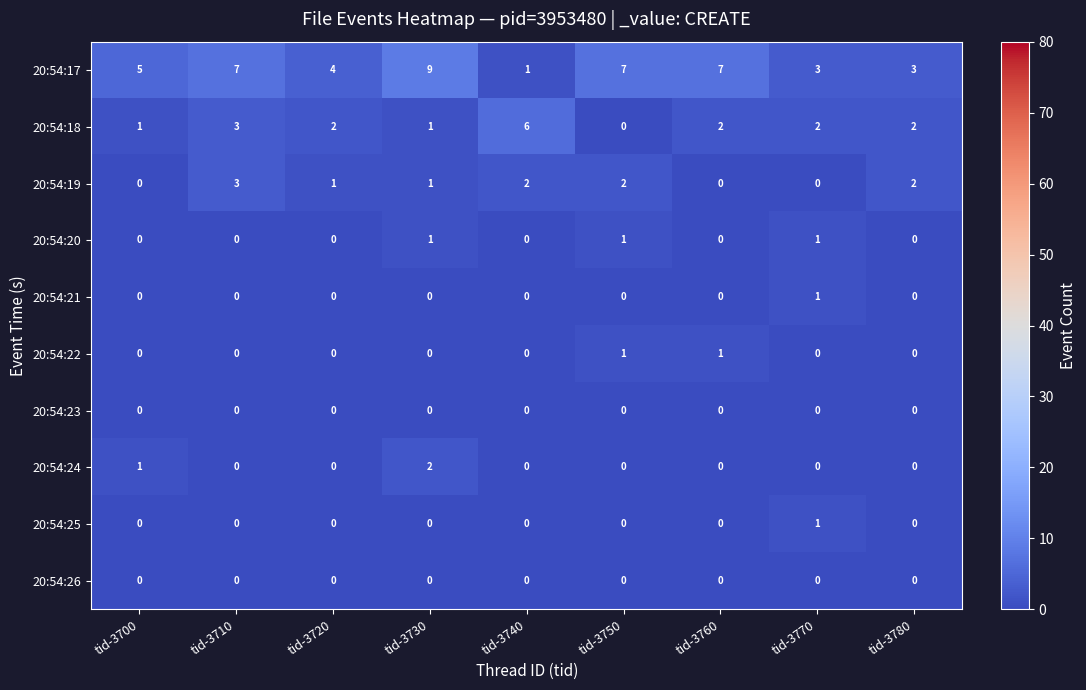

What is the difference between the highest and lowest values at tid-3700?

5